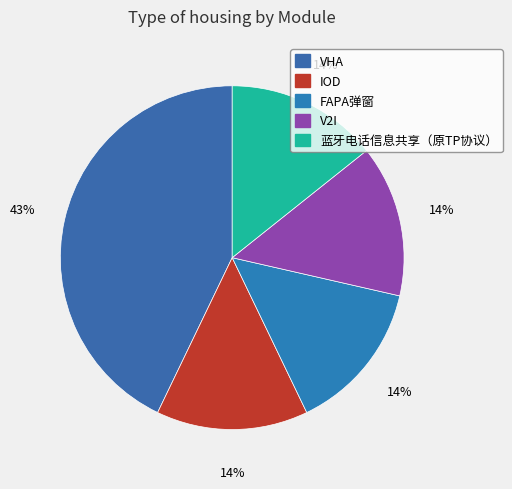

Which category has the biggest portion of the pie?

VHA